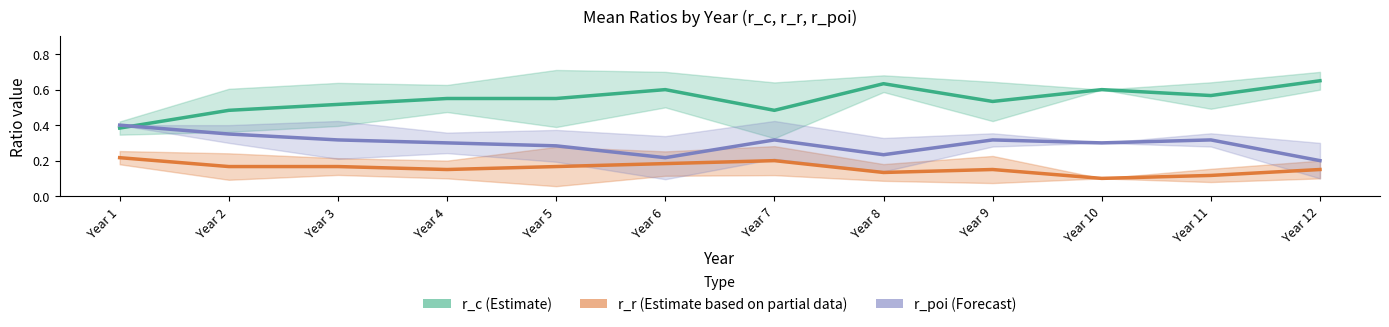

What is the sum of the r_r (Partial data) values at Year 3 and Year 6?

0.4